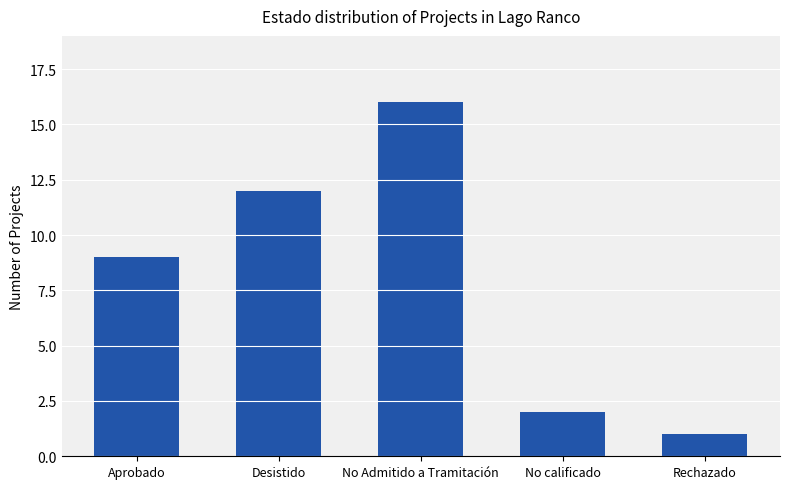

The value at No Admitido a Tramitación is 24. True or false?

False